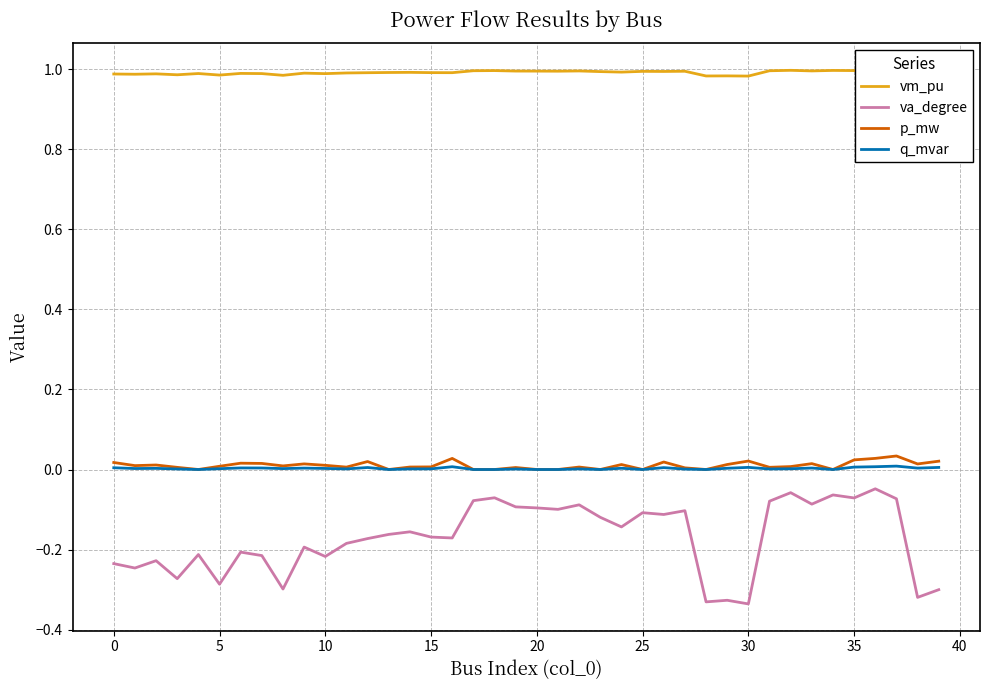

True or false: q_mvar and va_degree cross at least once.

False